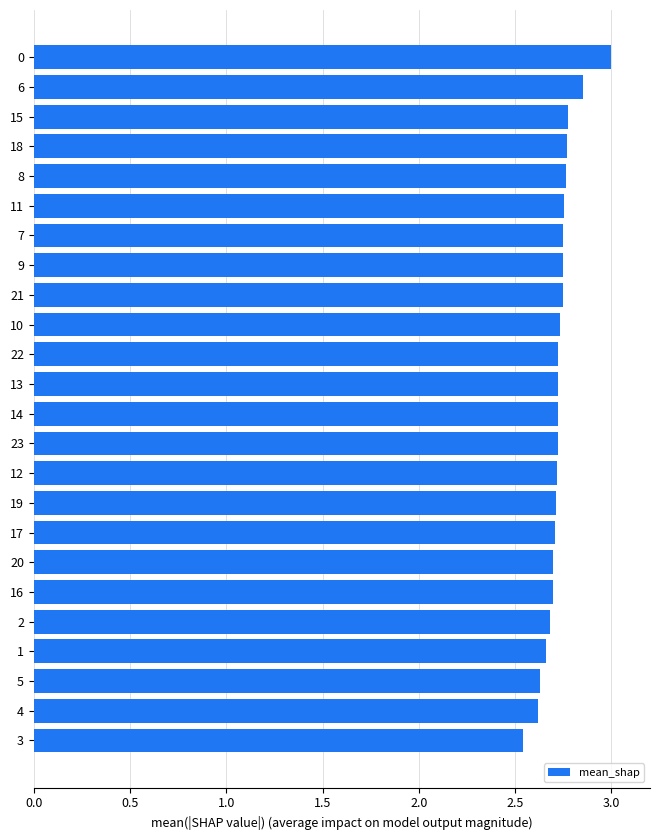

What is the label of the 8th bar from the top?

9